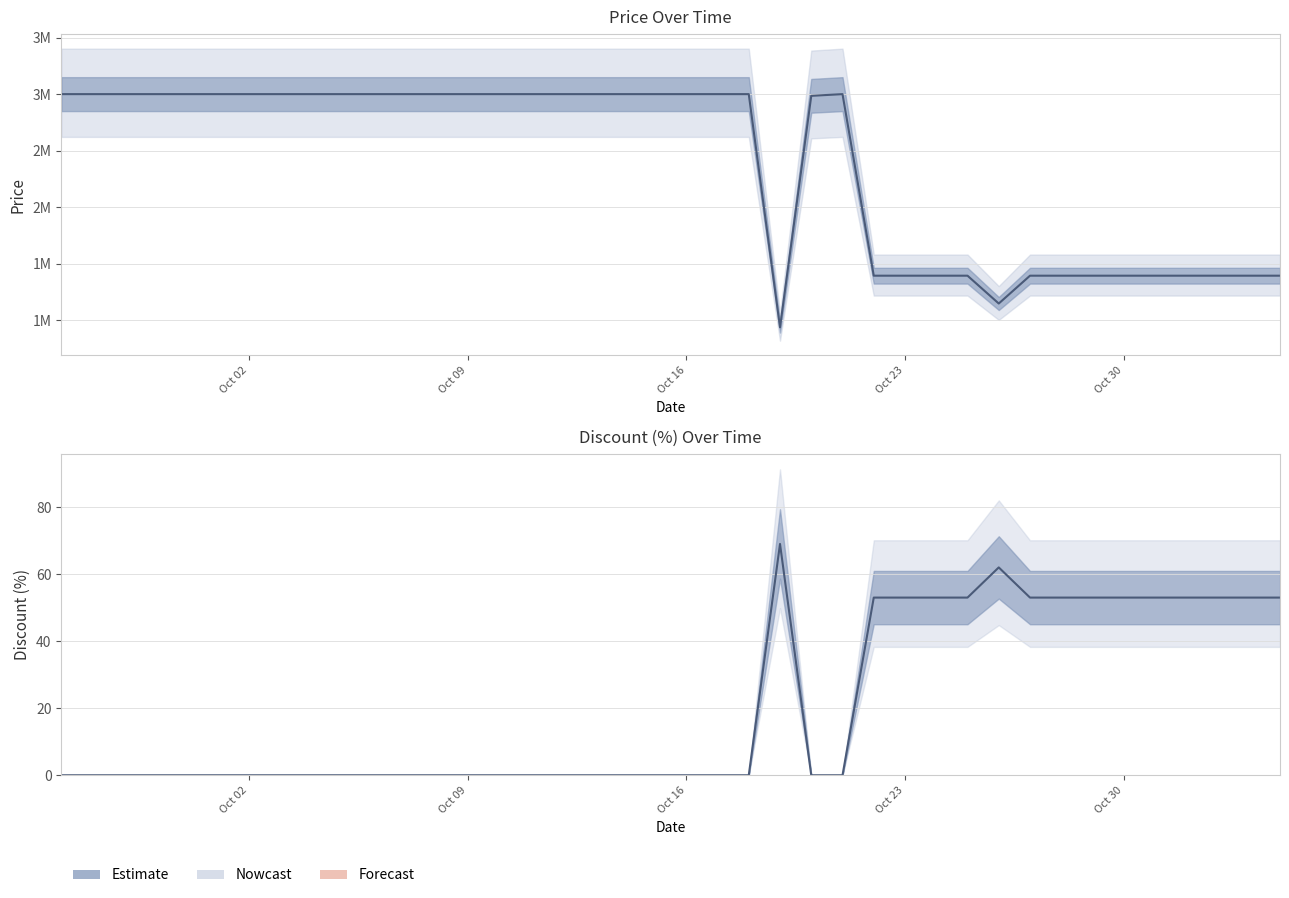

What is the average value of the Price series?

2380200